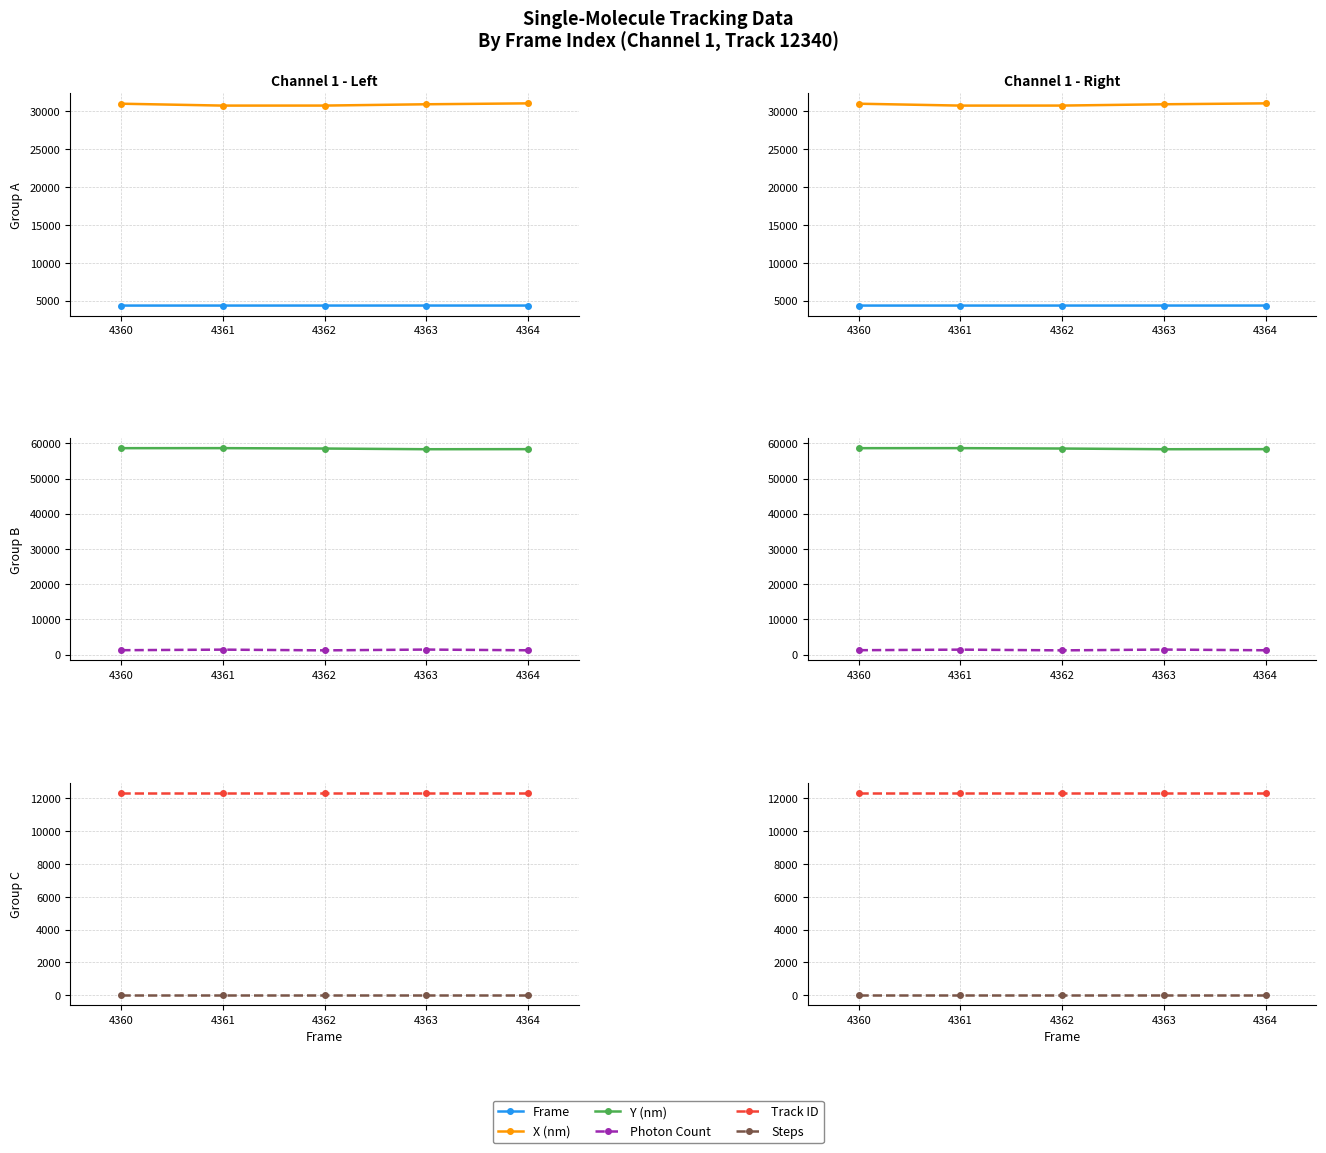

Reading left to right, what are all the values shown in this chart?

Frame: 4360.0	4361.0	4362.0	4363.0	4364.0
X (nm): 30950.8	30702.7	30706.5	30877.4	30997.3
Y (nm): 58612.4	58619.8	58507.8	58311.0	58332.4
Photon Count: 1258.6	1418.9	1214.2	1438.0	1239.7
Track ID: 12340.0	12340.0	12340.0	12340.0	12340.0
Steps: 4.0	4.0	4.0	4.0	4.0